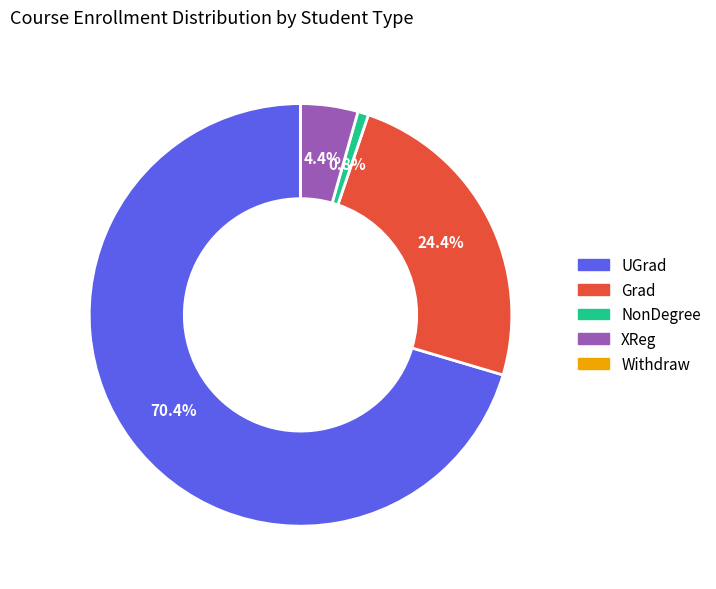

Is UGrad the majority of the pie?

Yes